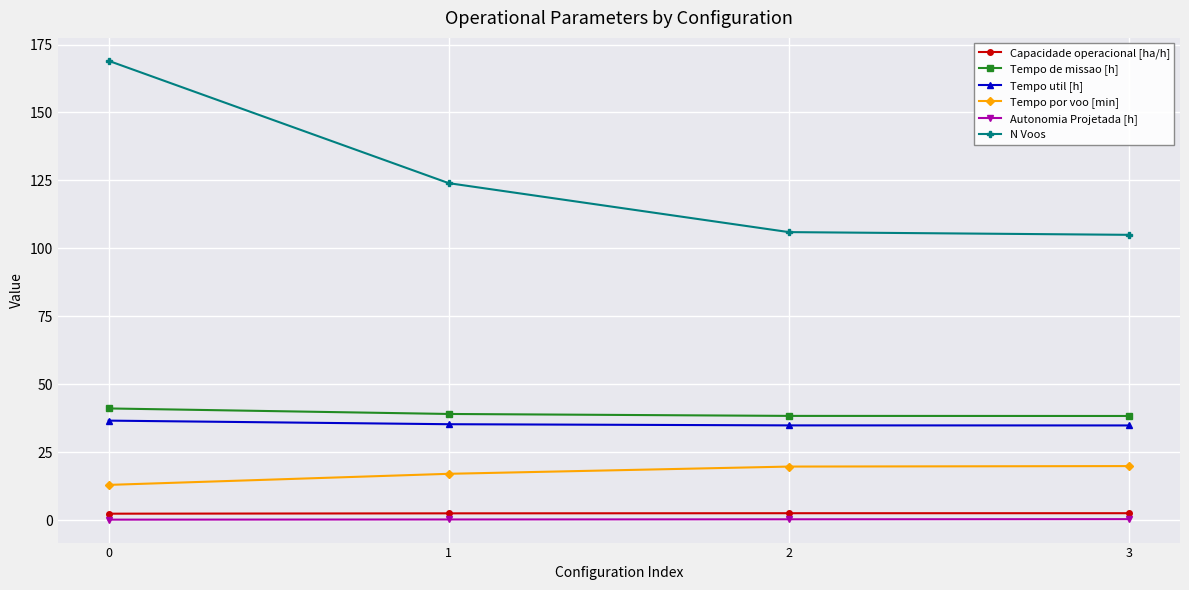

What is the difference between the maximum and minimum values in the Tempo de missao [h] series?

2.8